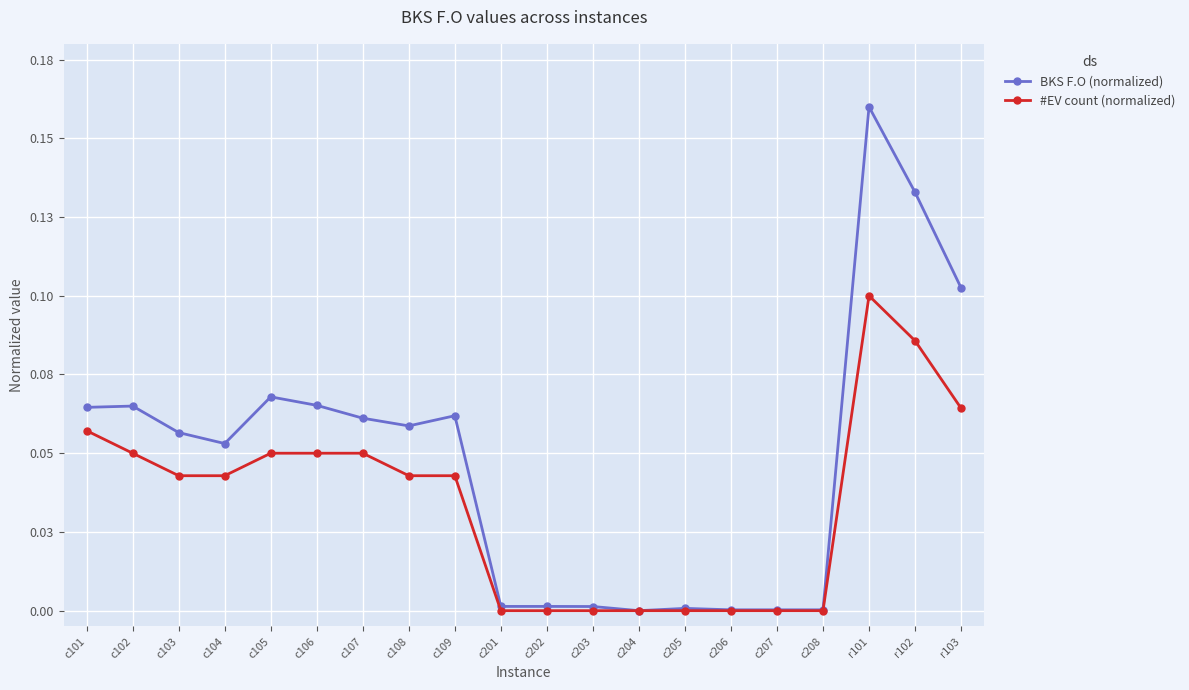

What are all the series names shown in the legend?

BKS F.O (normalized), #EV count (normalized)